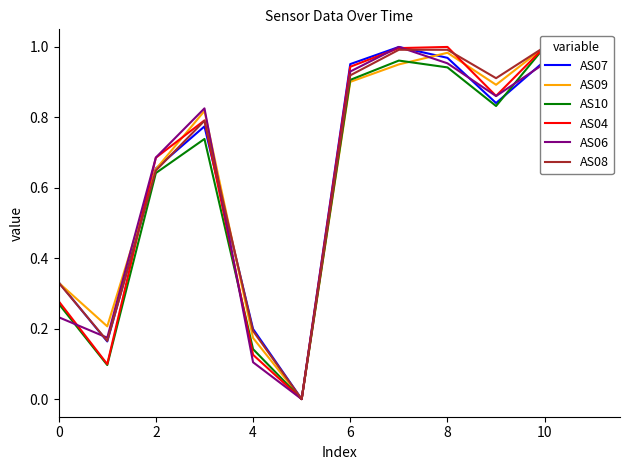

Reading left to right, list all the values displayed in this chart.

AS07: 0.3	0.2	0.7	0.8	0.2	0.0	1.0	1.0	1.0	0.8	1.0	0.7
AS09: 0.3	0.2	0.7	0.8	0.2	0.0	0.9	1.0	1.0	0.9	1.0	0.8
AS10: 0.3	0.1	0.6	0.7	0.1	0.0	0.9	1.0	0.9	0.8	1.0	0.7
AS04: 0.3	0.1	0.7	0.8	0.1	0.0	0.9	1.0	1.0	0.9	1.0	0.8
AS06: 0.2	0.2	0.7	0.8	0.1	0.0	0.9	1.0	1.0	0.9	1.0	0.8
AS08: 0.3	0.2	0.6	0.8	0.2	0.0	0.9	1.0	1.0	0.9	1.0	0.8